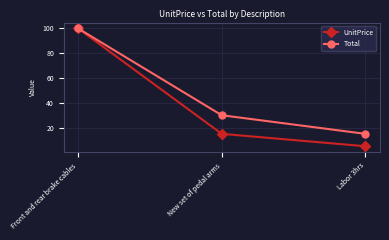

Which series has the largest total across all categories?

Total